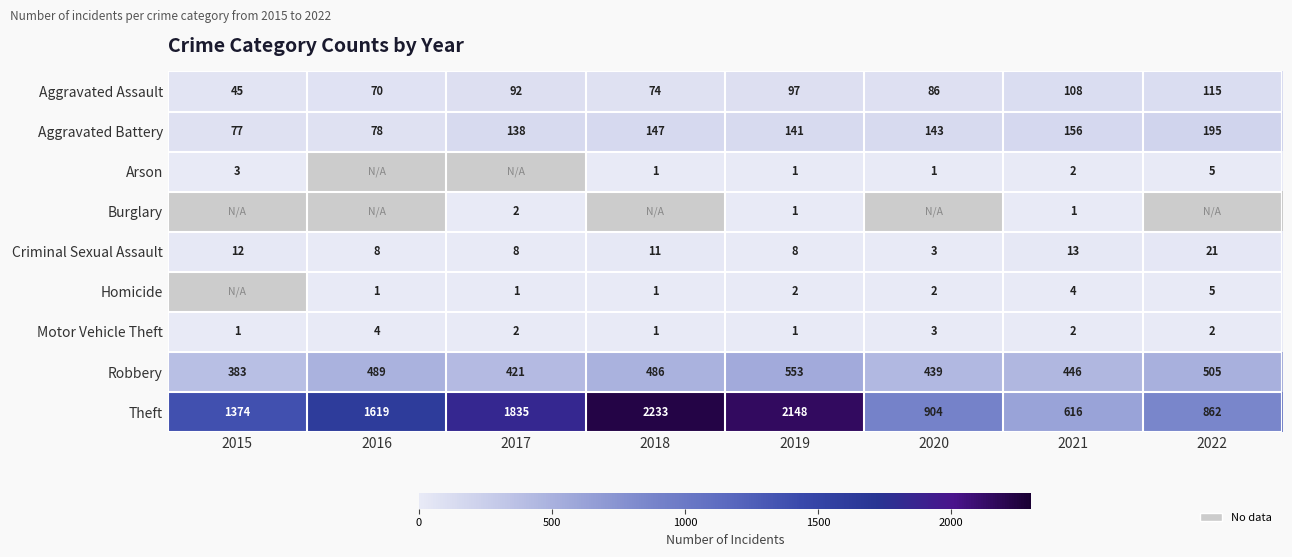

Rank the categories by Robbery value from lowest to highest.

2015, 2017, 2020, 2021, 2018, 2016, 2022, 2019